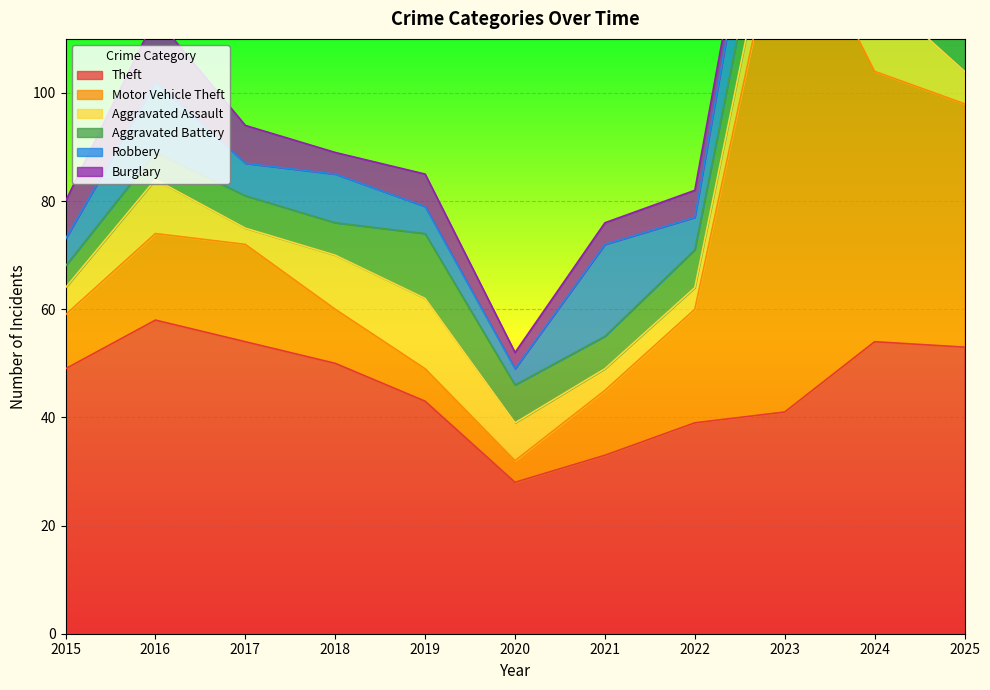

How many series are shown in this chart?

6